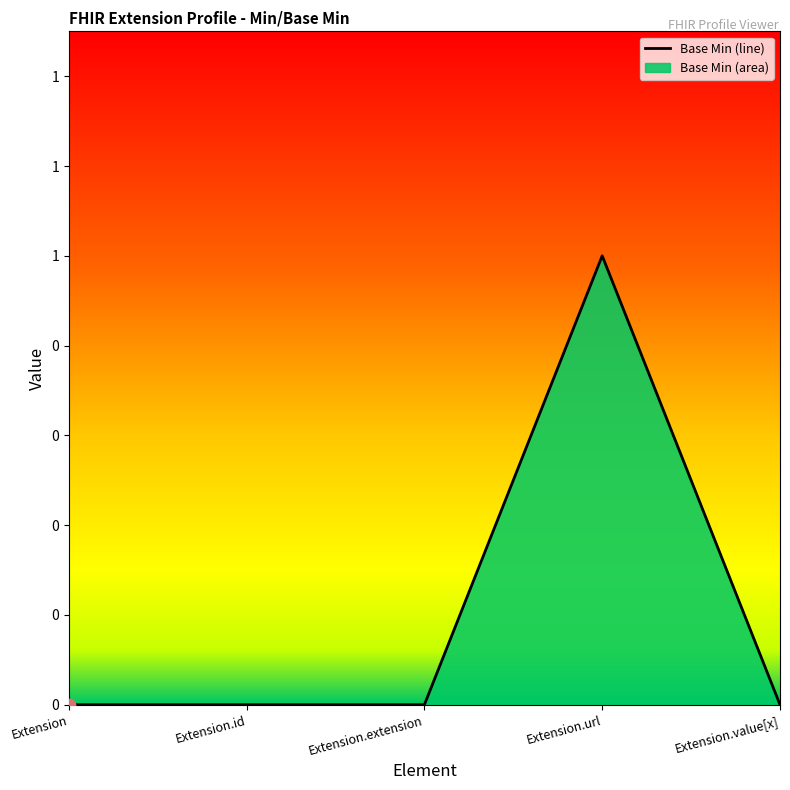

Which has a higher value, Extension.extension or Extension.value[x]?

Extension.extension